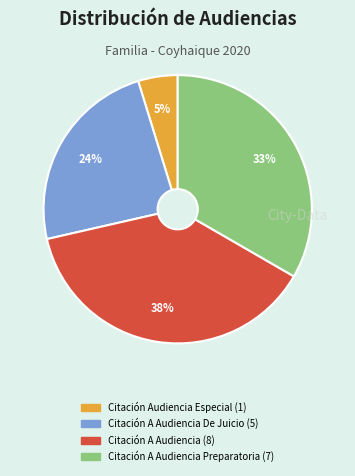

To the nearest percent, what is the difference between the largest and smallest slice percentages?

33%